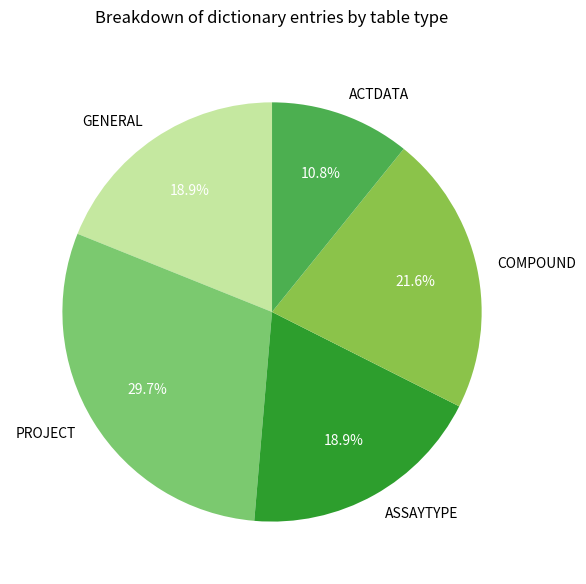

To the nearest percent, what is the difference between the ASSAYTYPE and PROJECT slice percentages?

11%